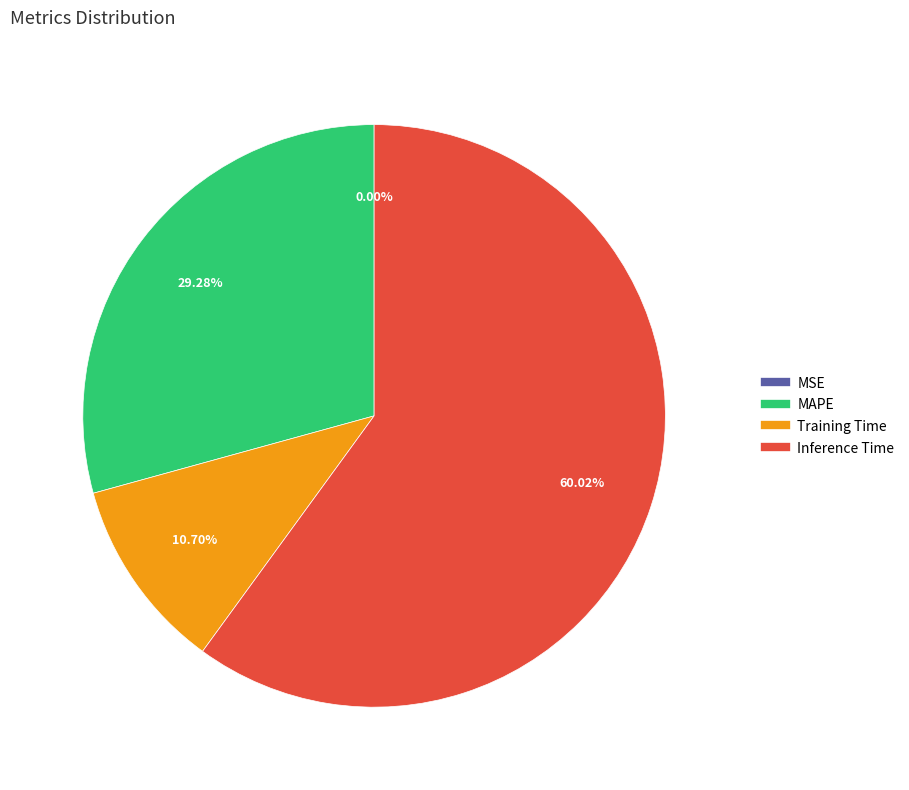

To the nearest percent, what is the average slice percentage?

25%